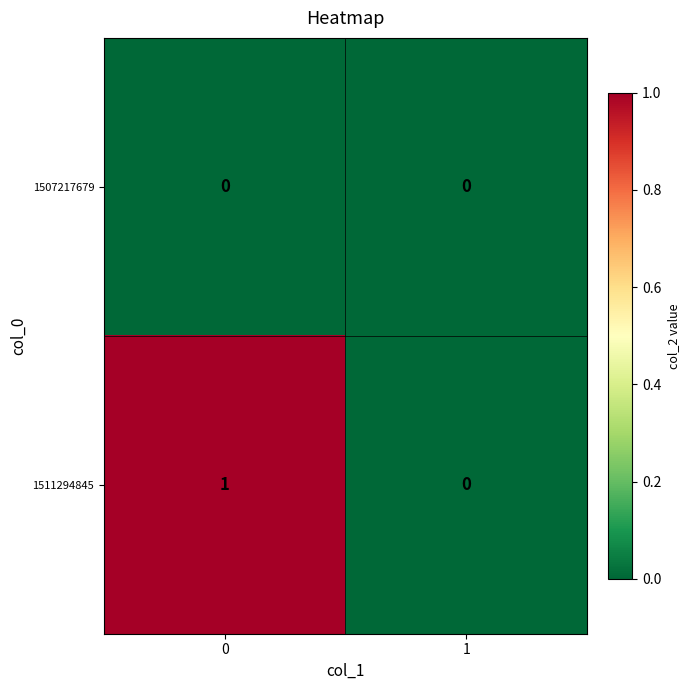

List the series in order of their overall mean, lowest first.

1507217679, 1511294845